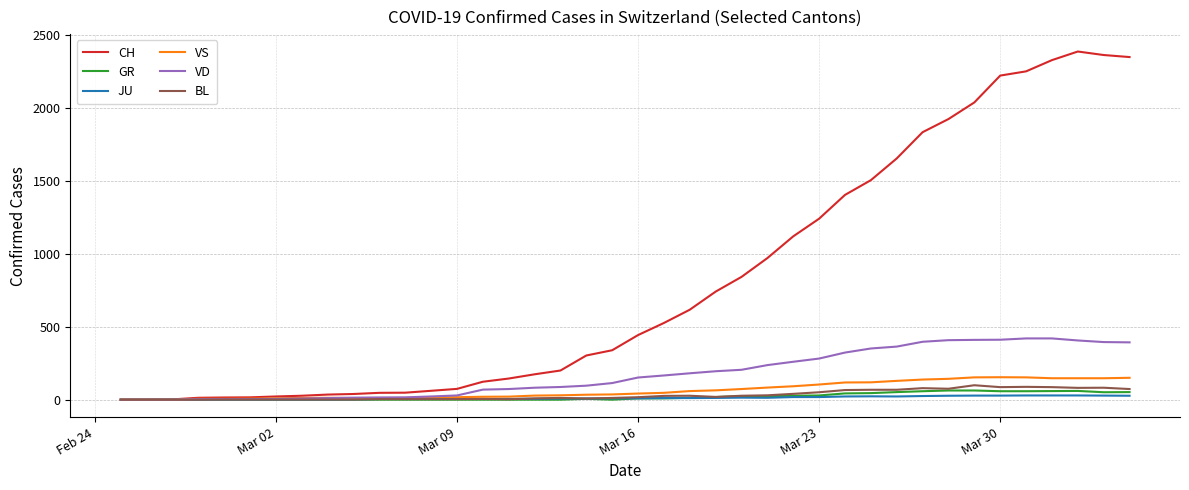

Which series has the largest total across all categories?

CH